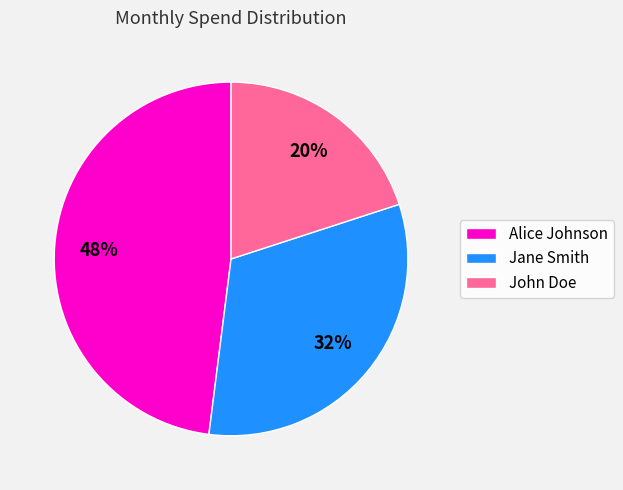

To the nearest percent, what is the combined percentage of John Doe and Alice Johnson?

68%